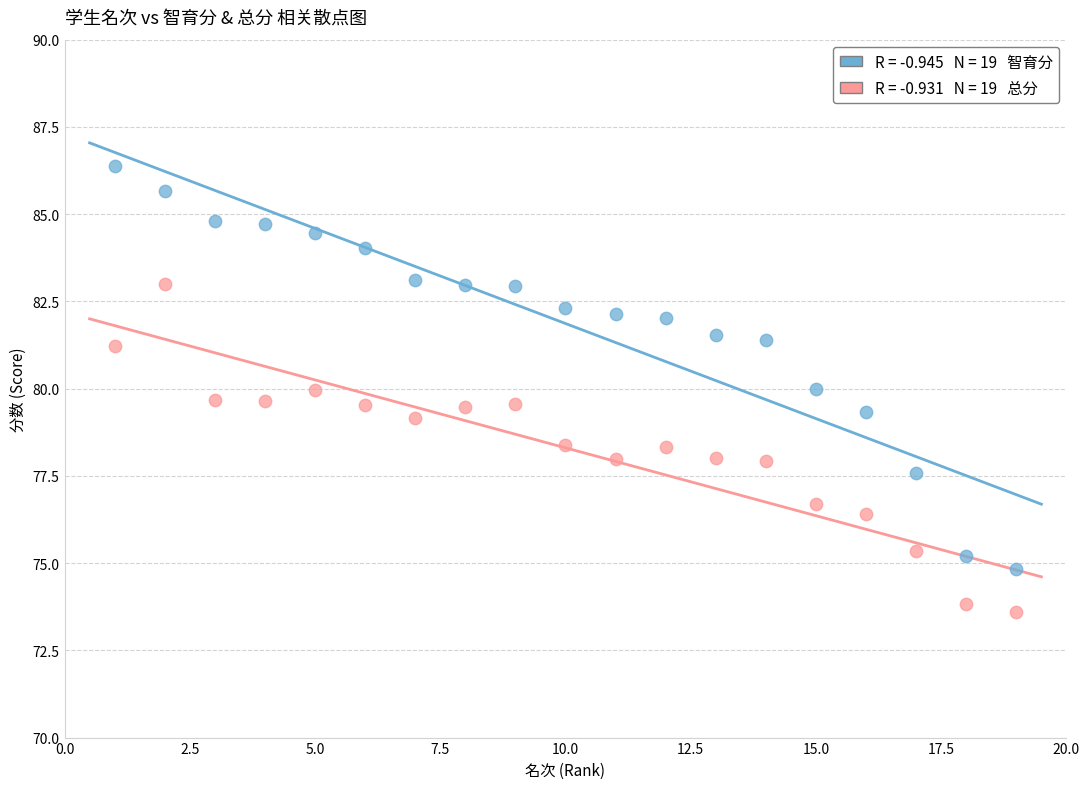

Across all data points, what is the range of Y values (max minus min)?

12.8